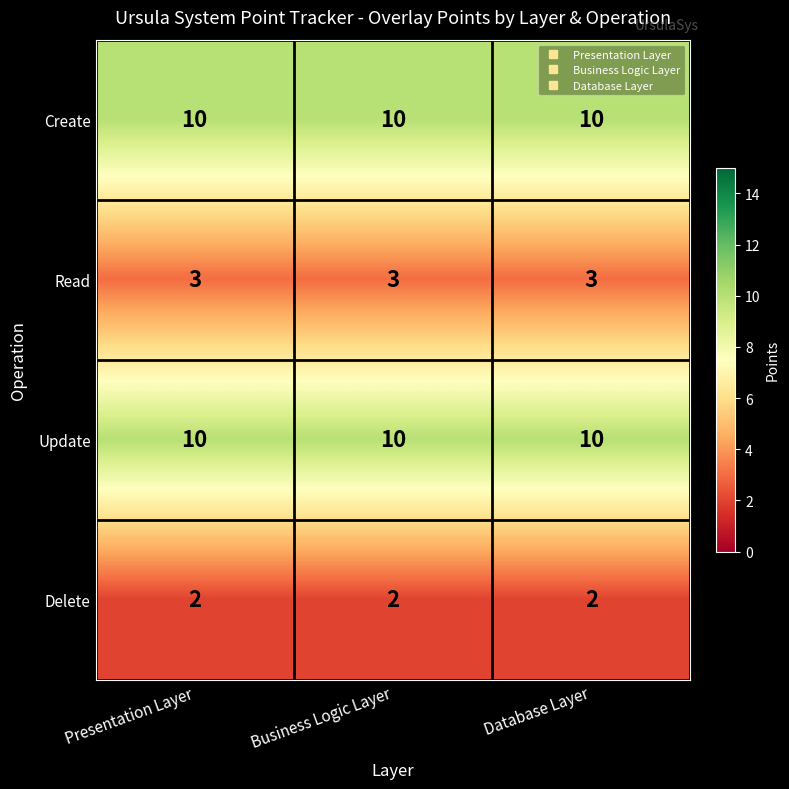

Read the Update value at Business Logic Layer.

10